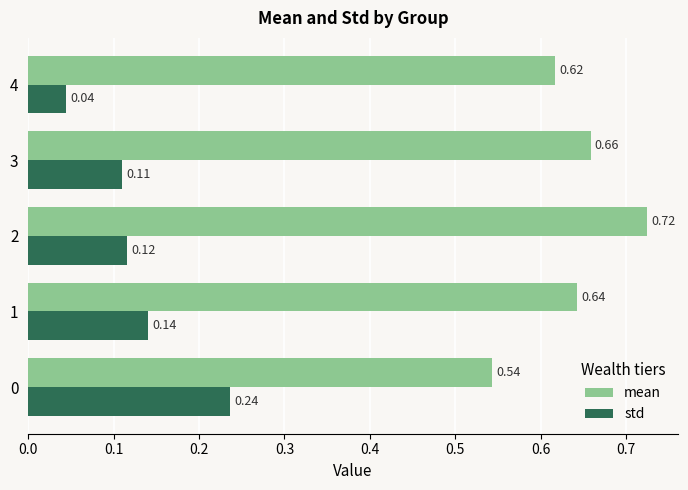

How many std values are between 0 and 1?

5